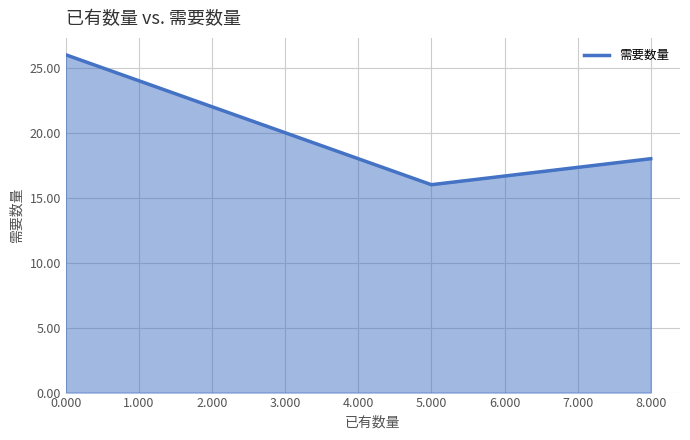

What is the change in value from 5.000 to 8.000?

+2